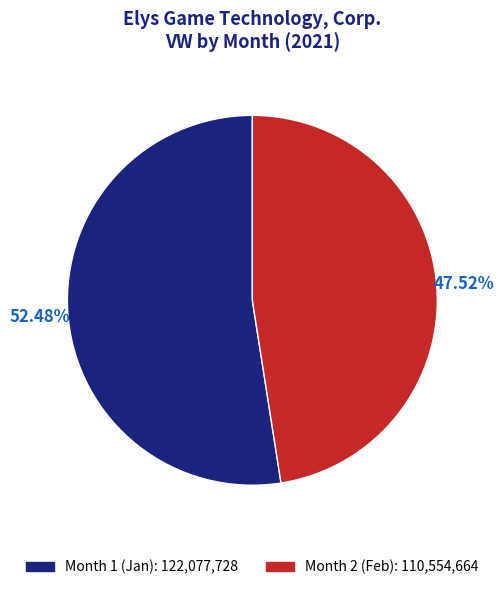

What is the ratio of the value at Month 1 (Jan): 122,077,728 to the value at Month 2 (Feb): 110,554,664?

1.1